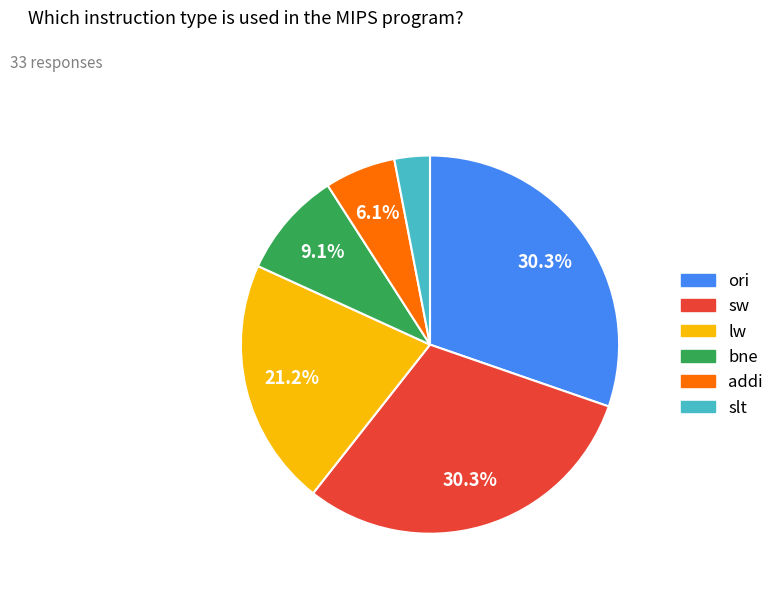

To the nearest percent, what portion does bne represent?

9%